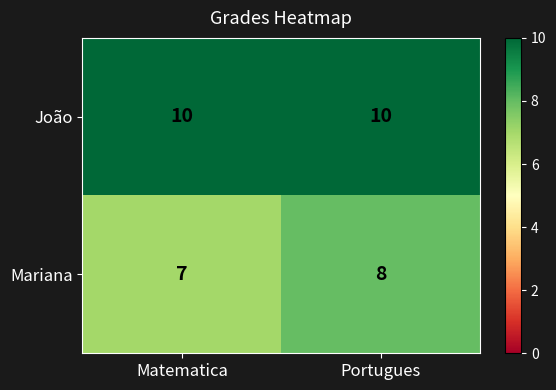

What is the lowest value of the Mariana series?

7